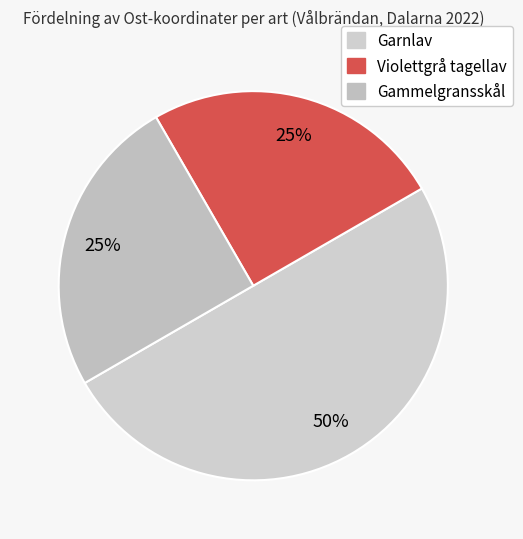

Is Gammelgransskål the majority of the pie?

No